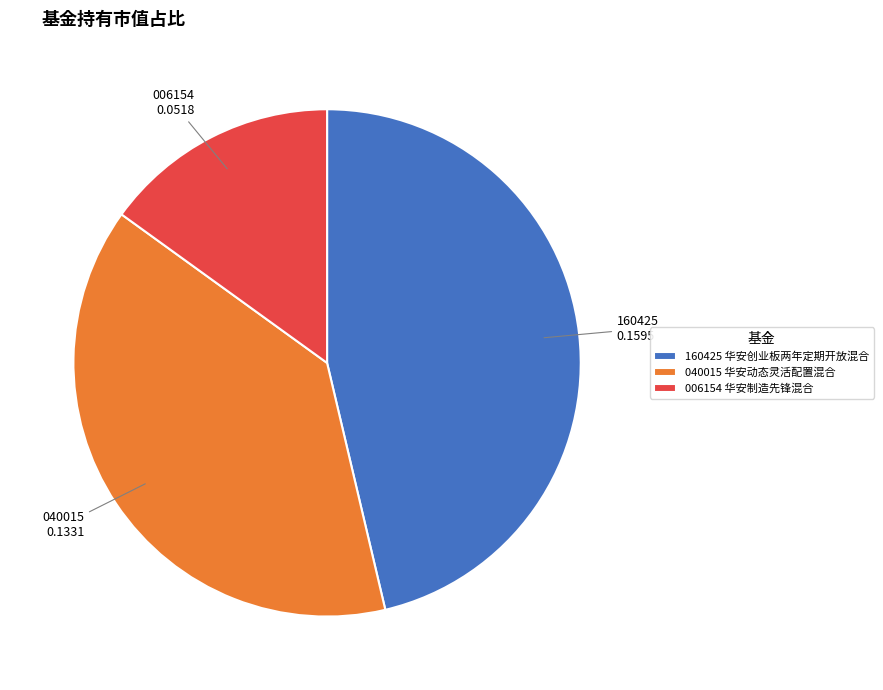

Between 006154 华安制造先锋混合 and 040015 华安动态灵活配置混合, which is larger?

040015 华安动态灵活配置混合